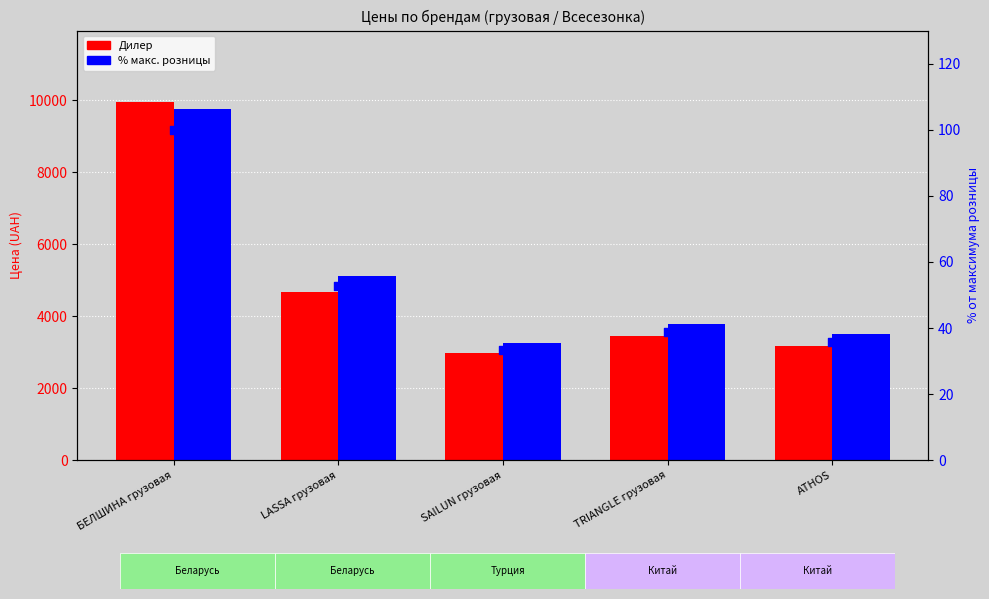

Which series has the widest spread of Y values?

Дилер